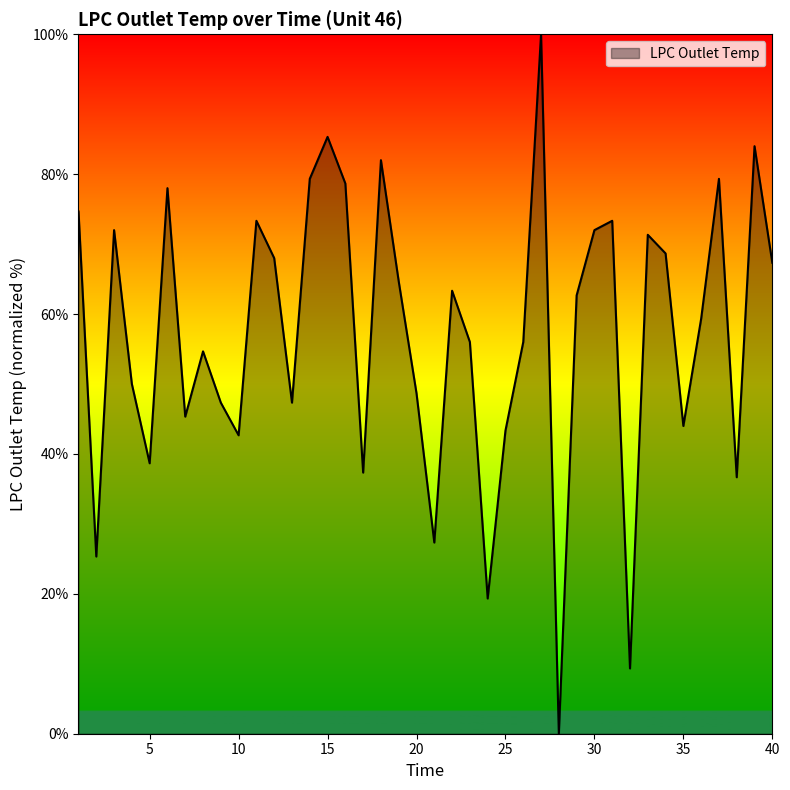

What is the difference between the maximum and minimum values?

100.0